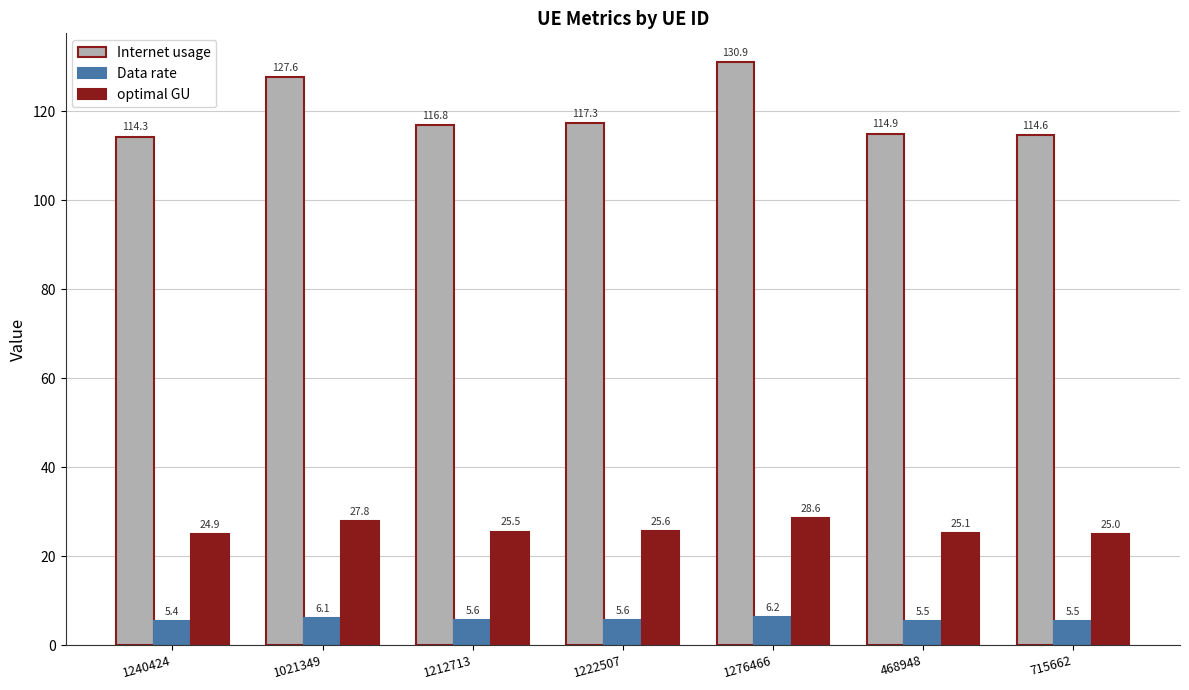

Is it true that optimal GU equals 46.8 at 1276466?

False